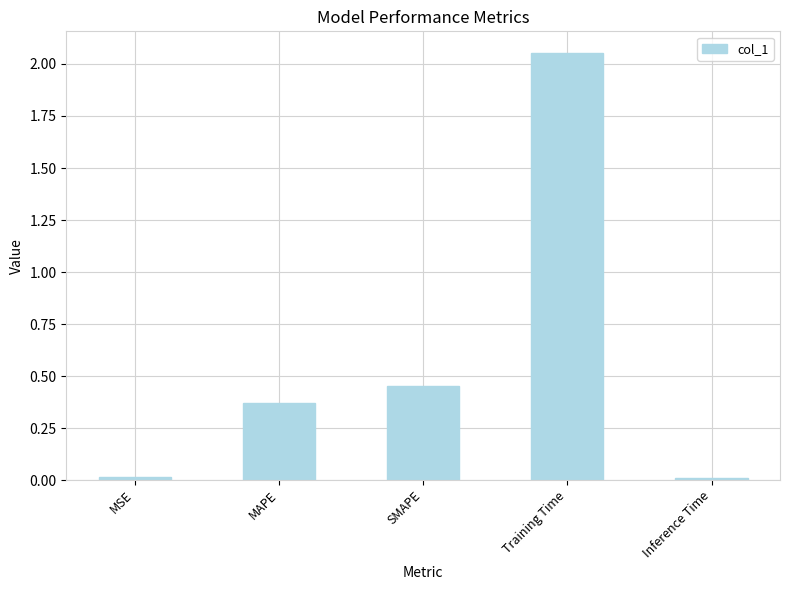

What is the label of the 1st bar from the right?

Inference Time